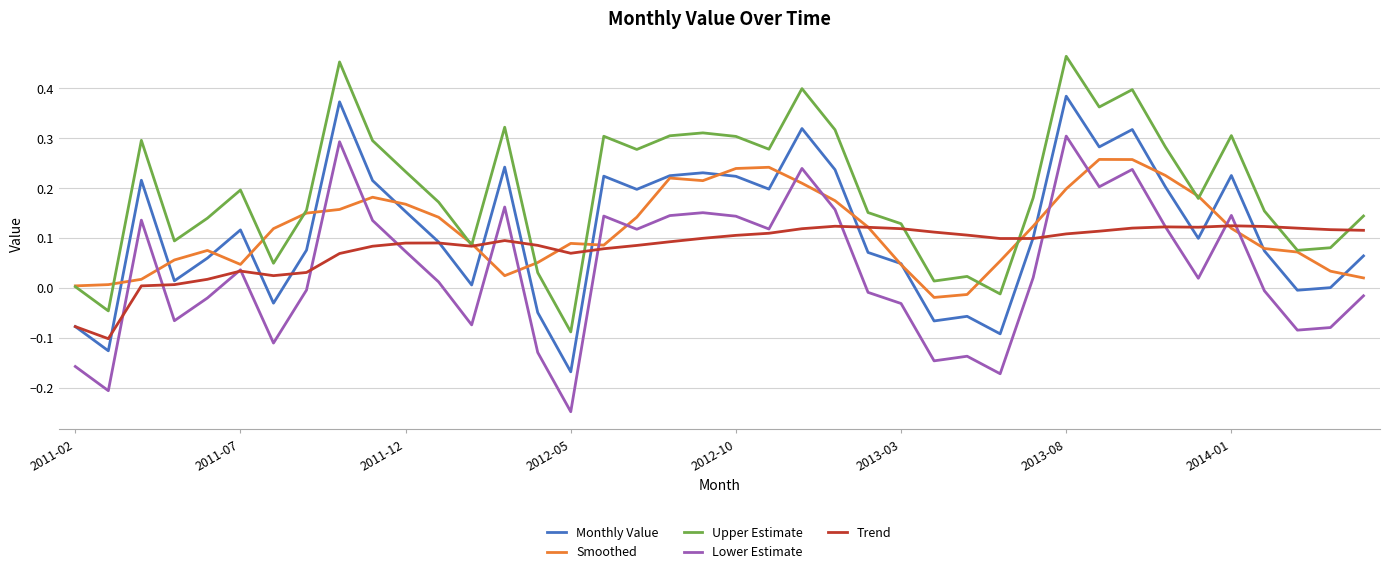

True or false: Monthly Value and Upper Estimate intersect in this chart.

False